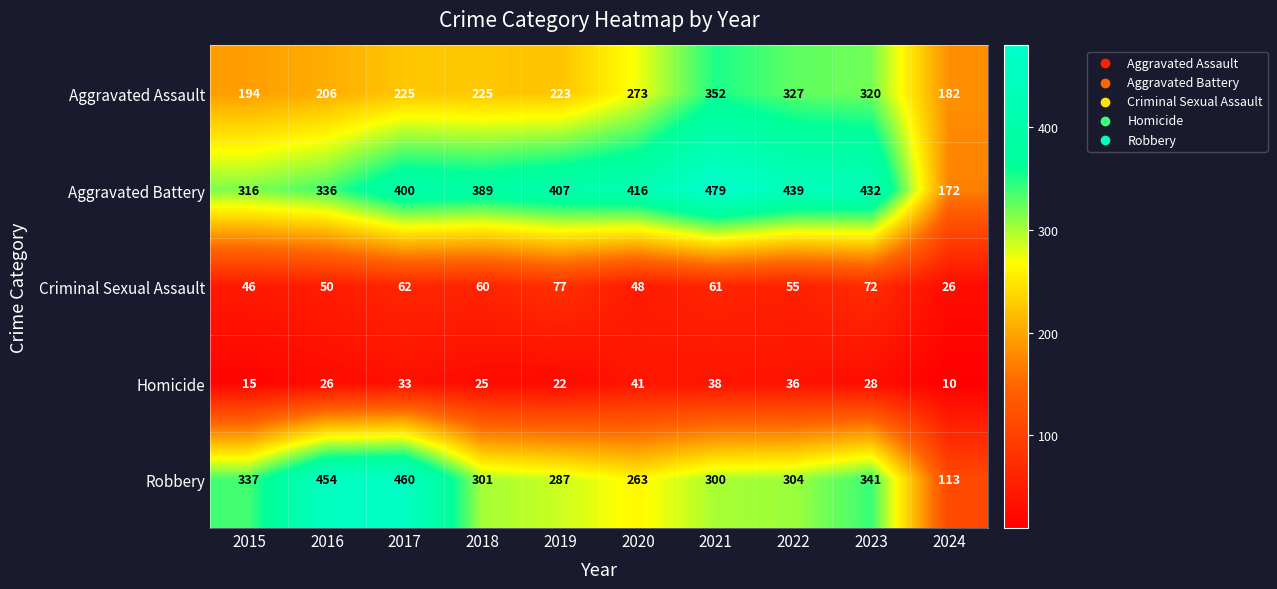

Which series has the largest total across all categories?

Aggravated Battery